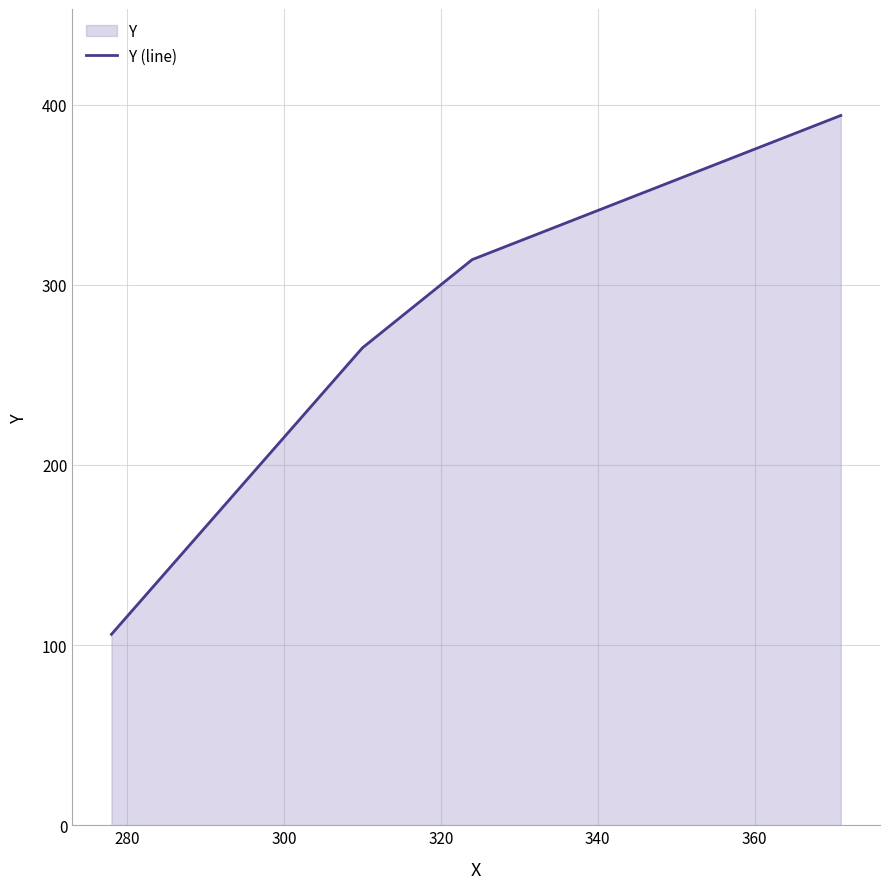

What is the minimum value shown in the chart?

106